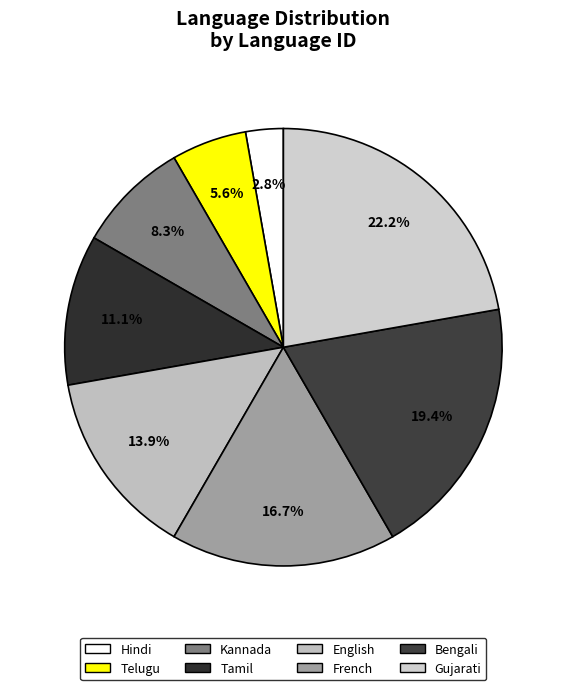

Do Telugu and Tamil together represent more than half of the pie?

No